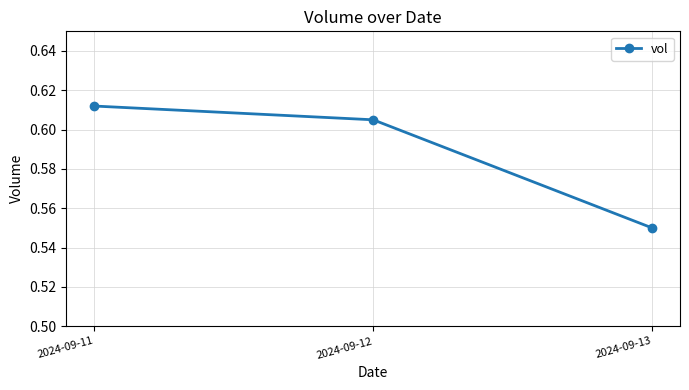

Where is the data nearest to the value 0?

2024-09-13